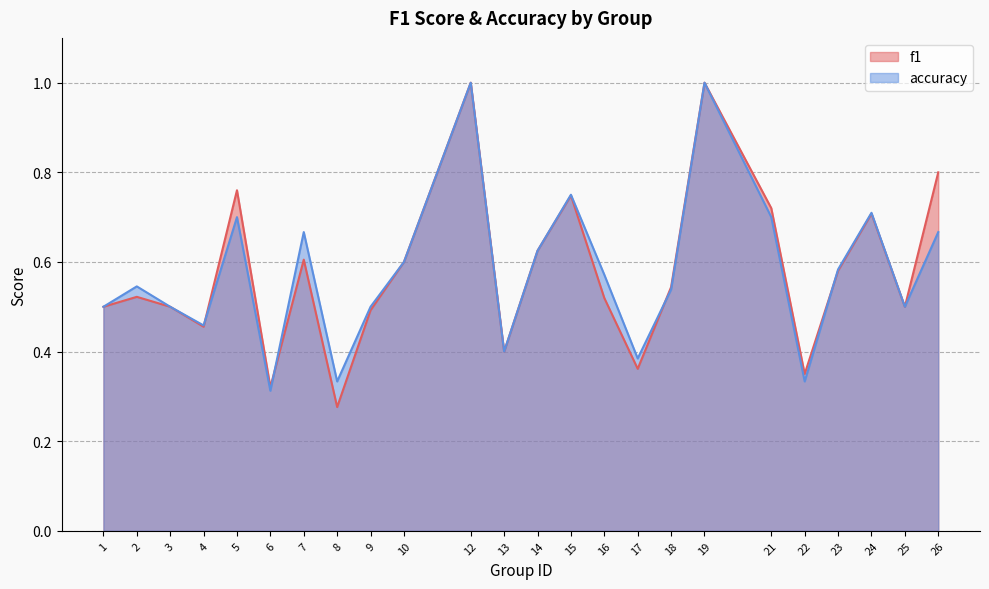

True or false: accuracy has a value of 0.5 at 18.

True